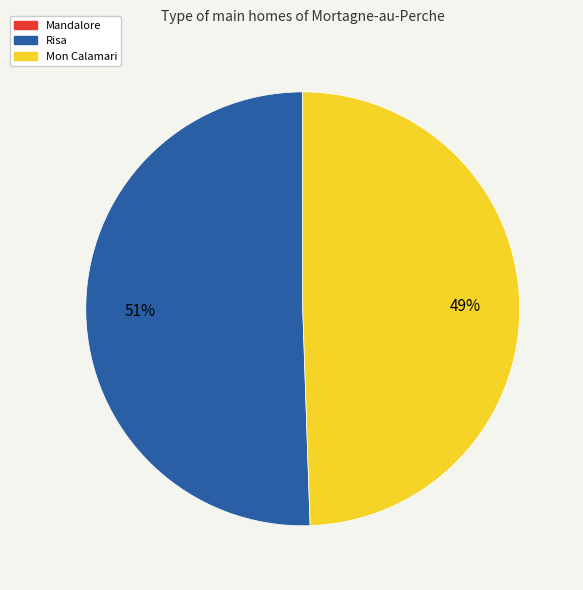

To the nearest percent, what is the average slice percentage?

33%